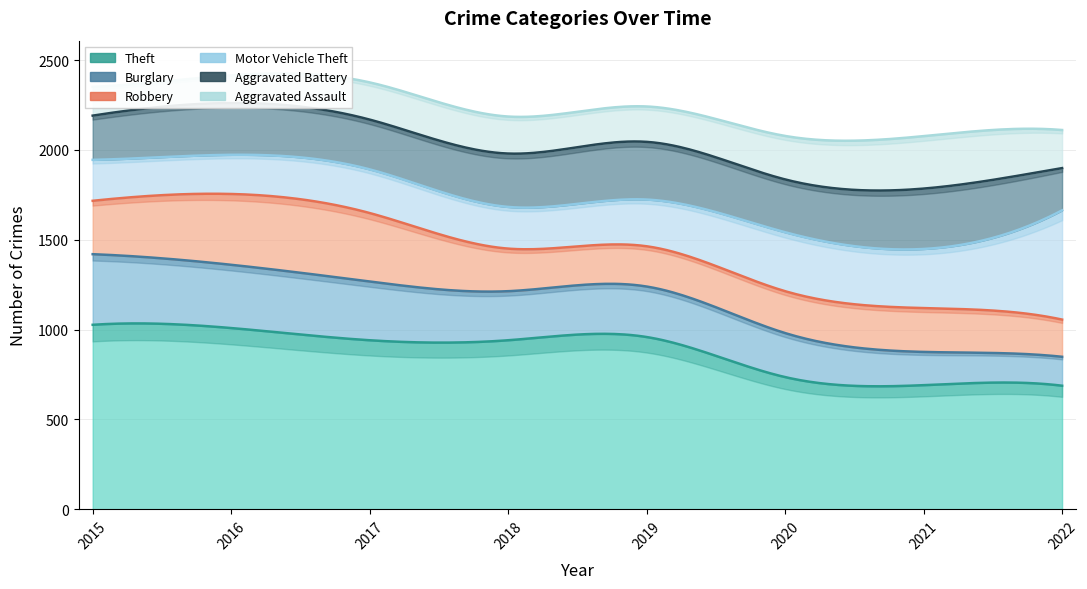

Which label corresponds to the smallest value in the chart?

2016